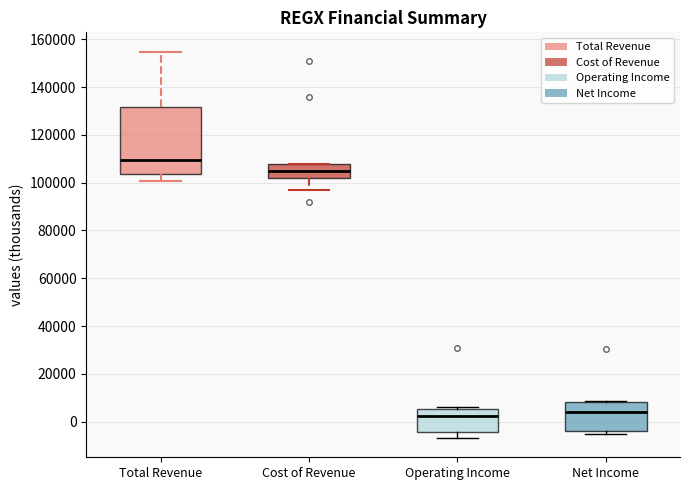

Which box is the tallest, from its lower edge to its upper edge?

Total Revenue